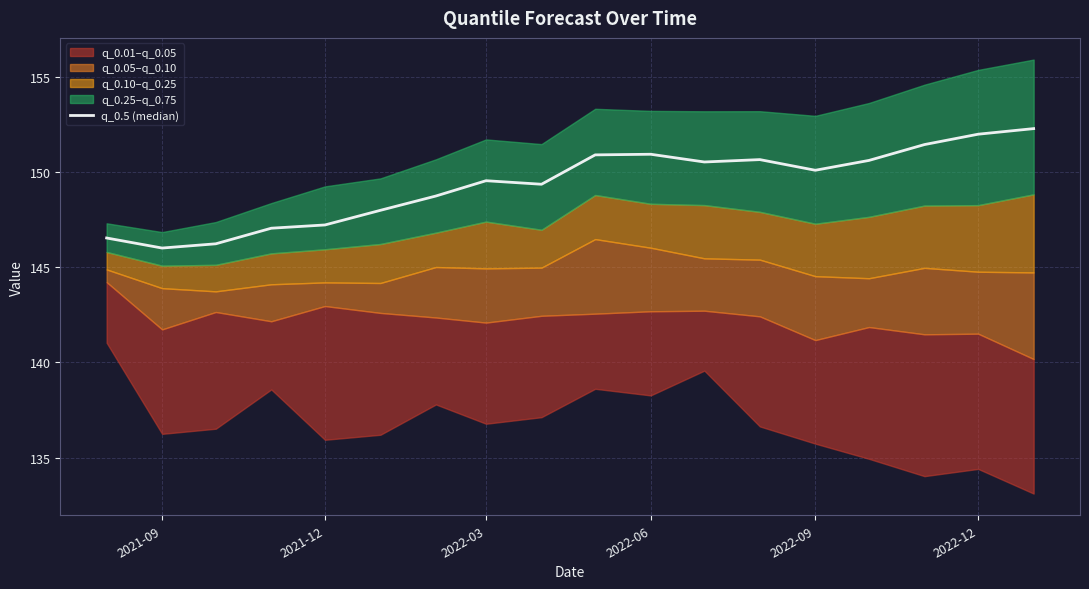

Reading right to left, what are all the values shown in this chart?

152.3	152.0	151.4	150.6	150.1	150.7	150.5	150.9	150.9	149.4	149.5	148.7	148.0	147.2	147.0	146.2	146.0	146.5